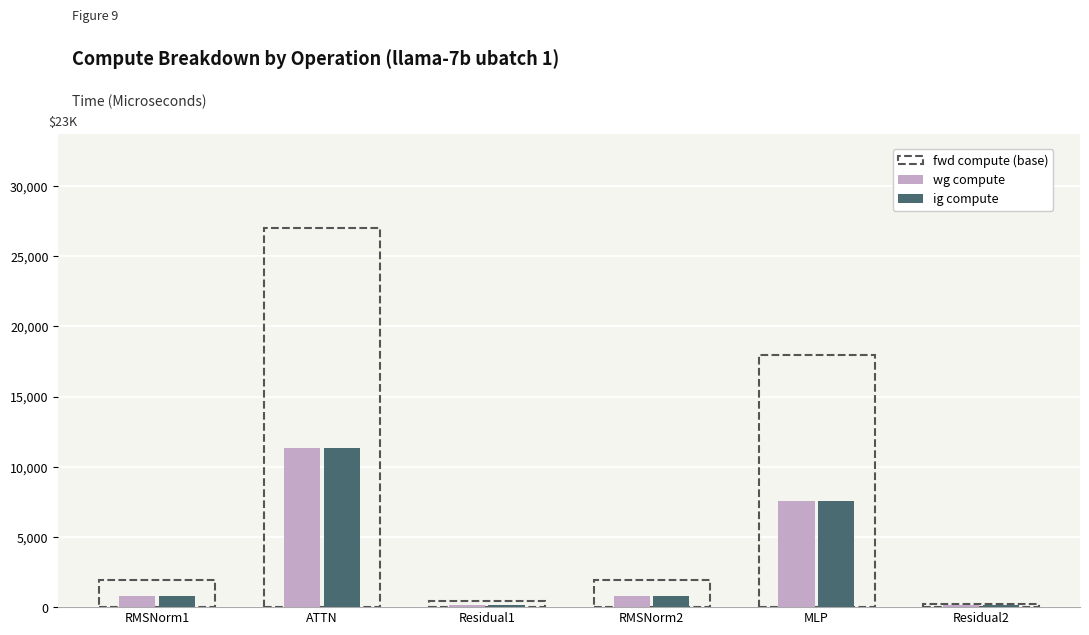

What is the difference between the maximum and second lowest values in the ig compute series?

11186.6